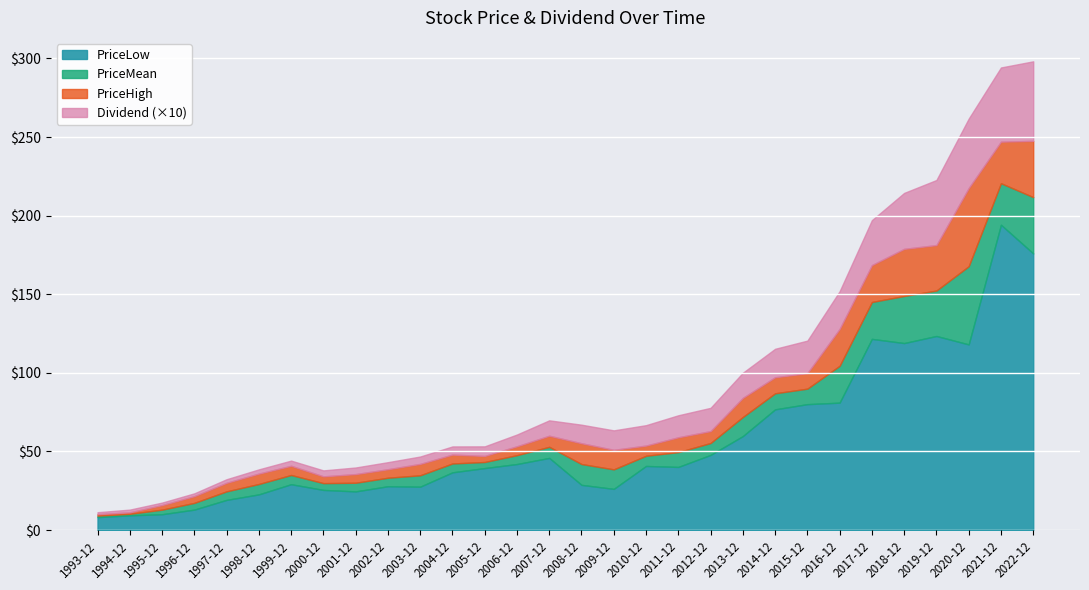

List the series in order of their peak value, lowest first.

PriceLow, PriceMean, PriceHigh, Dividend